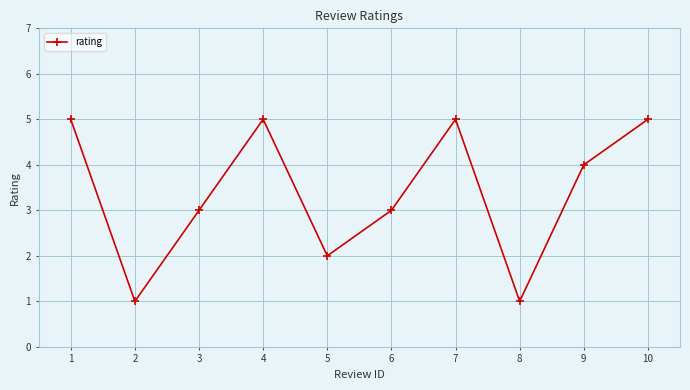

Count the values in the range 2 to 5.

8